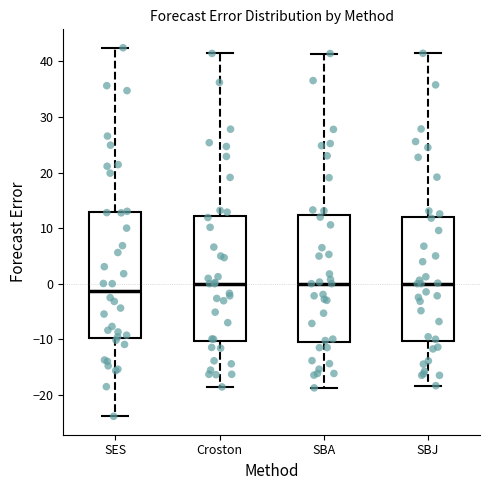

Where is the upper edge of the box for SES on the y-axis? The values are not printed on the chart, so give them approximately, as read against the axis.

13